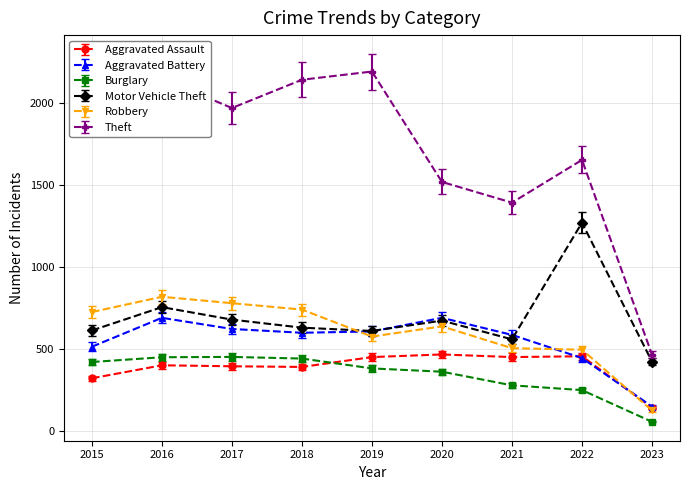

True or false: Burglary has a value of 171.3 at 2019.

False